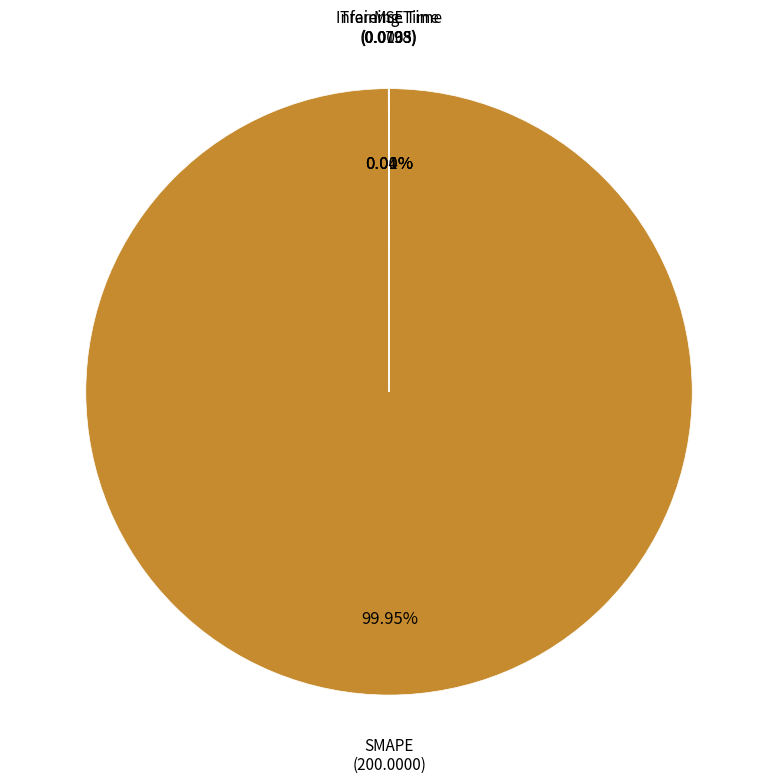

Which category has the biggest portion of the pie?

SMAPE